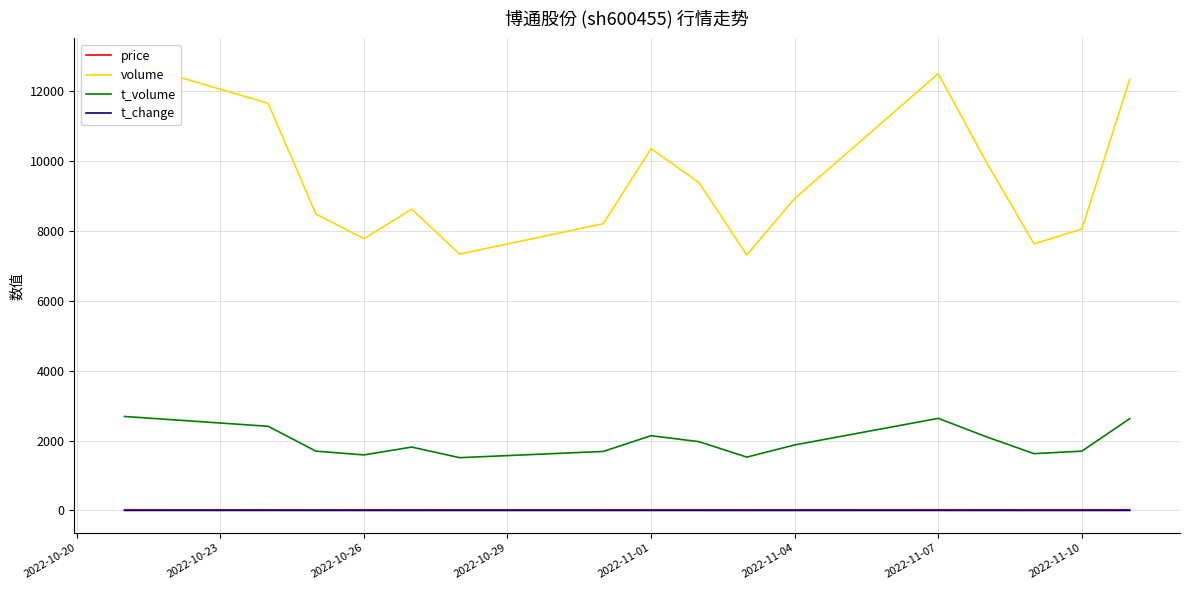

What is the smallest value displayed?

1.2